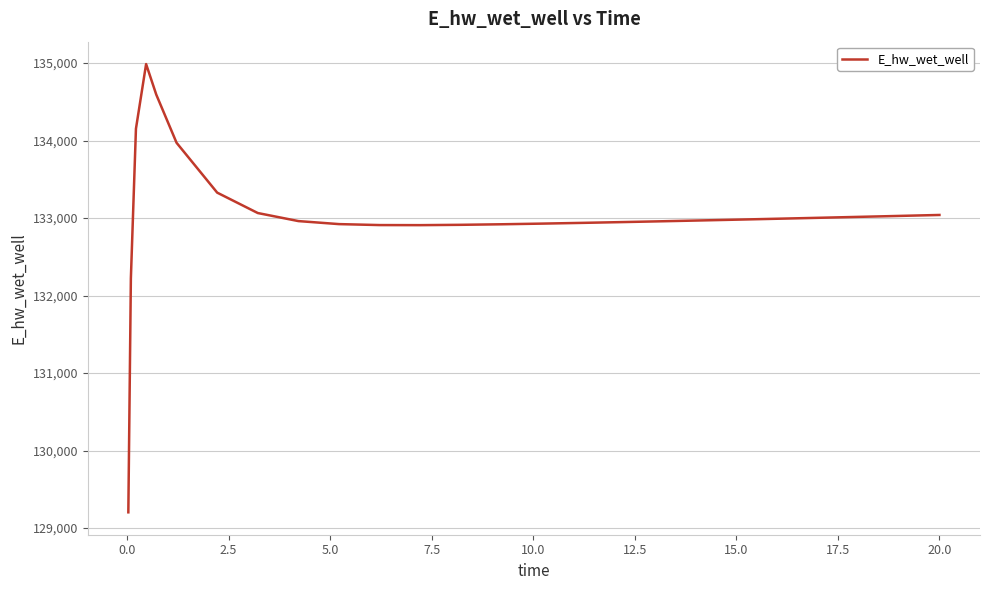

What is the greatest value displayed?

134987.8